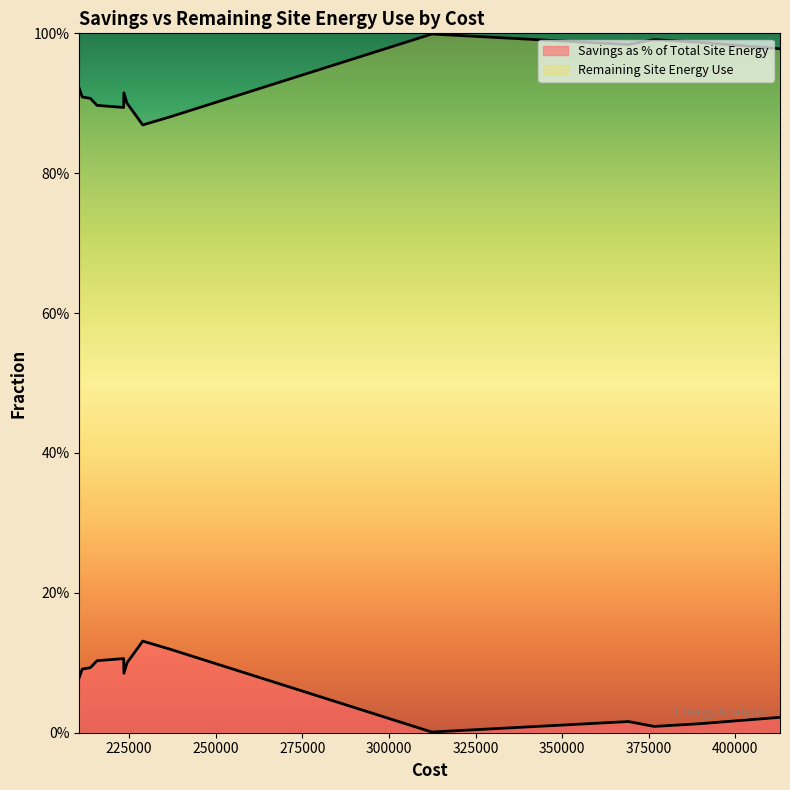

In Remaining Site Energy Use, how many points are lower than both neighbors (excluding endpoints)?

2